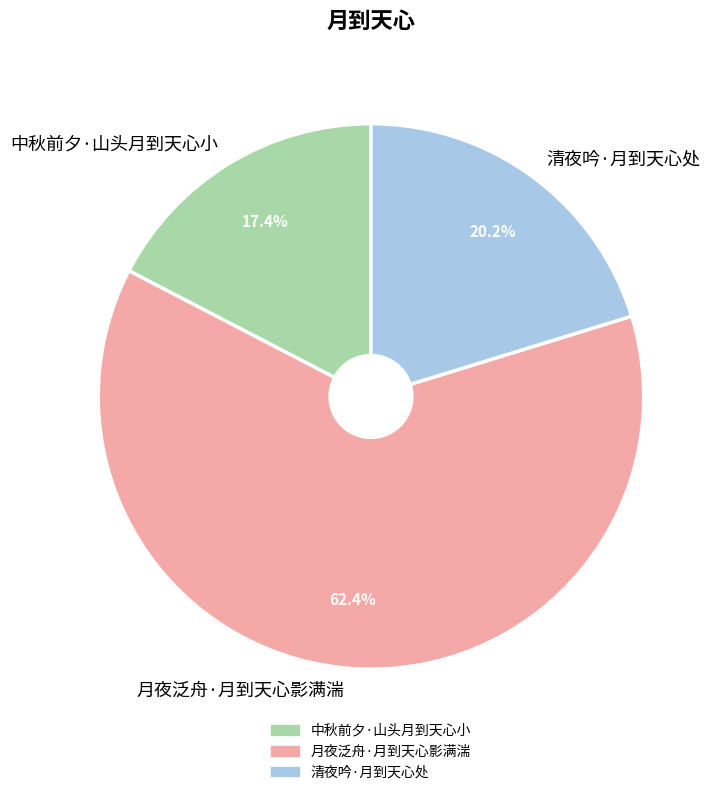

To the nearest percent, what is the difference between the 中秋前夕·山头月到天心小 and 月夜泛舟·月到天心影满湍 slice percentages?

45%